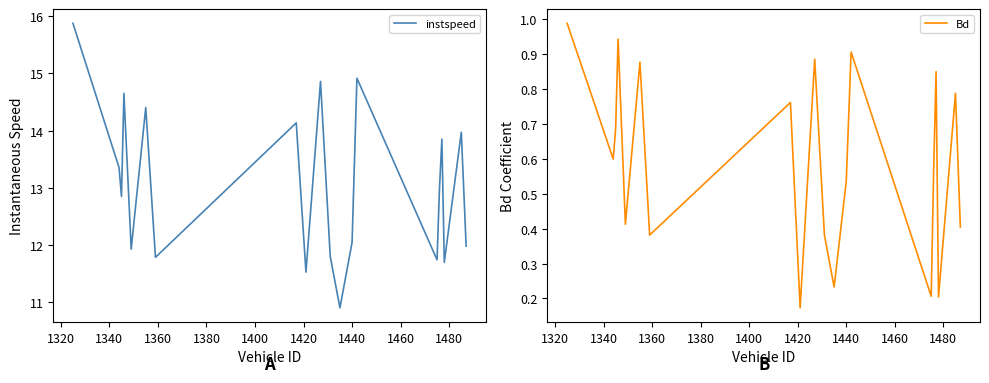

What is the lowest value of the instspeed series?

10.9